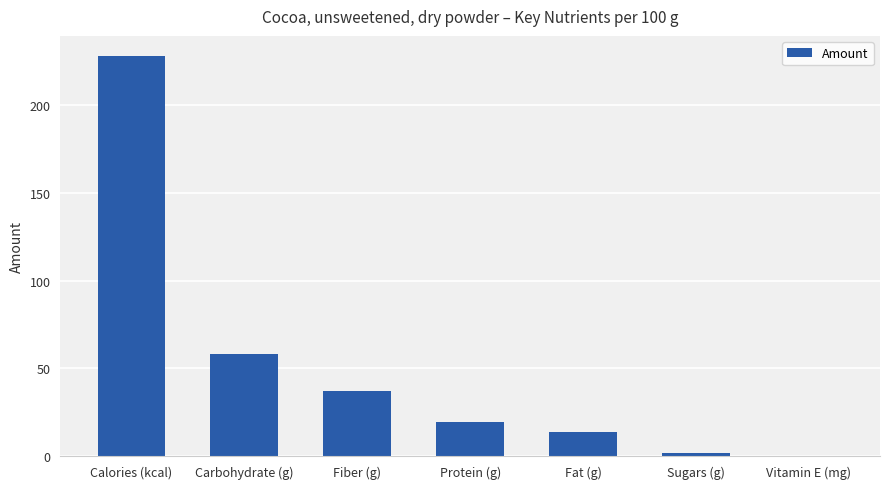

Approximately how many times larger is the value at Fiber (g) compared to Fat (g)?

2.7